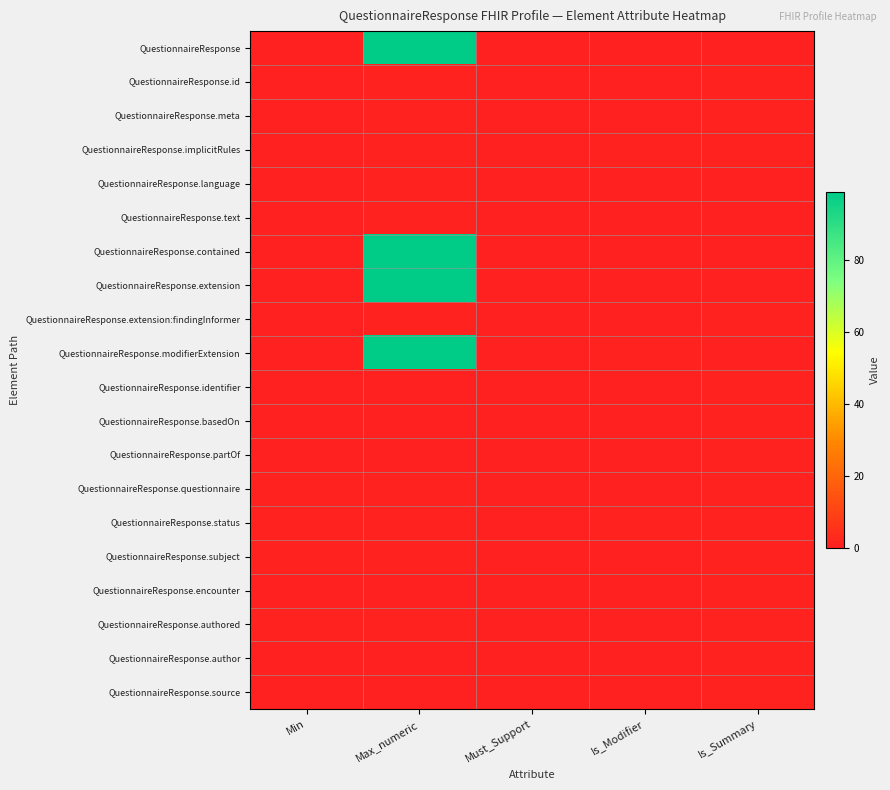

How many distinct data groups are displayed?

20